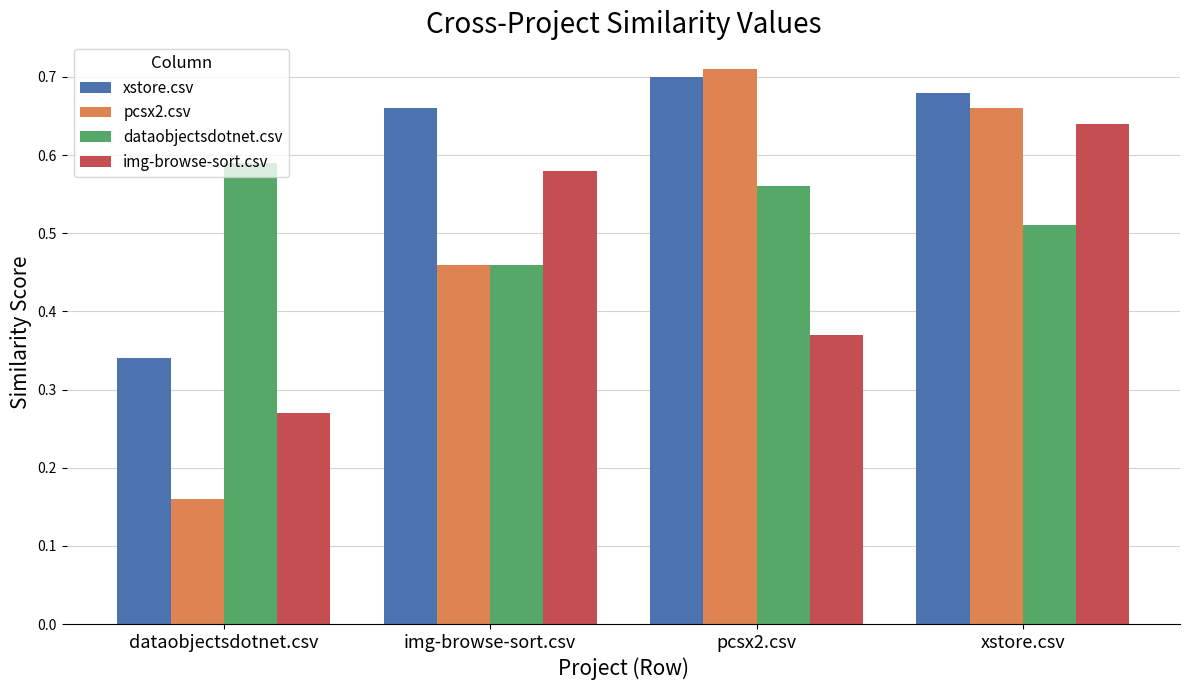

At which category does the chart reach its peak across all series?

pcsx2.csv